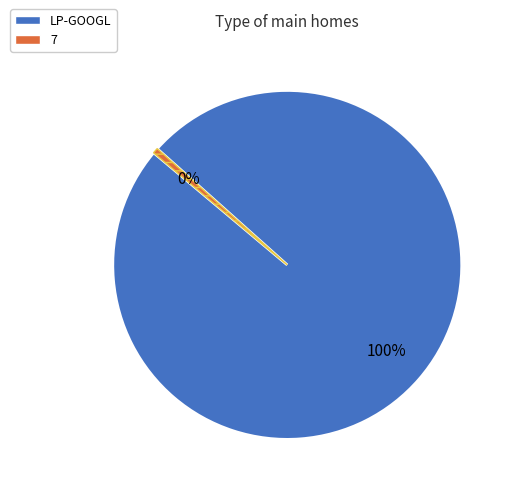

Rank the categories by value from lowest to highest.

7, LP-GOOGL